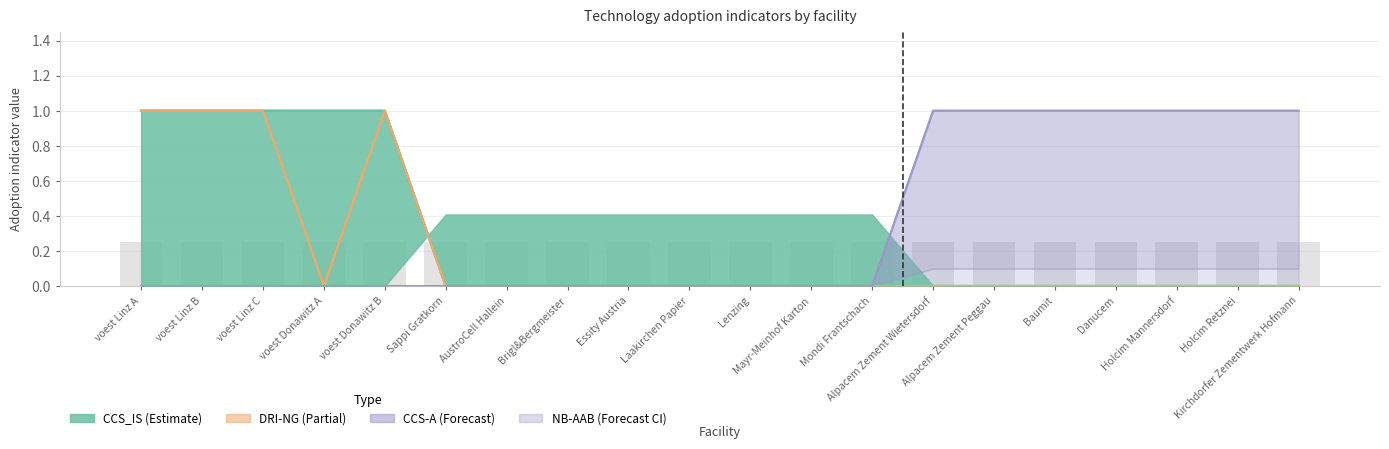

The DRI-NG series shows 0.0 at Alpacem Zement Peggau. True or false?

True